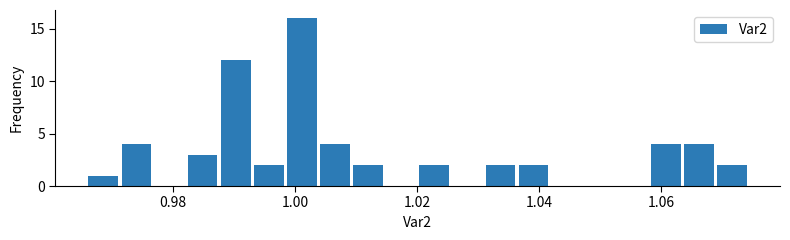

Around what value on the x-axis is the tallest bar? Give the approximate position of its centre, as read against the axis.

1.002